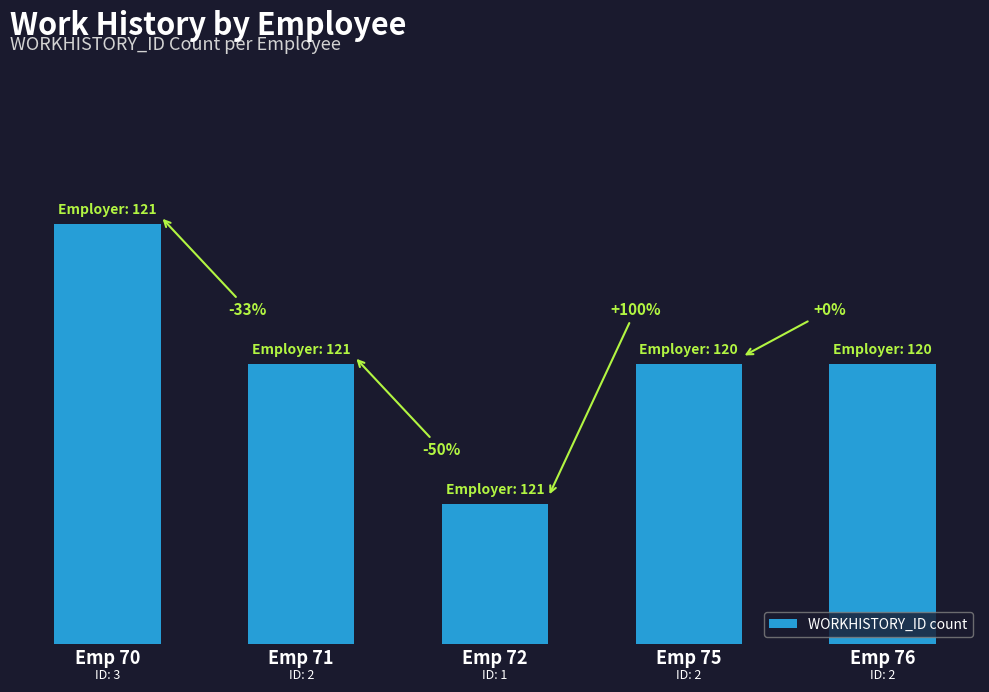

True or false: the data shows 2 at Emp 75.

True